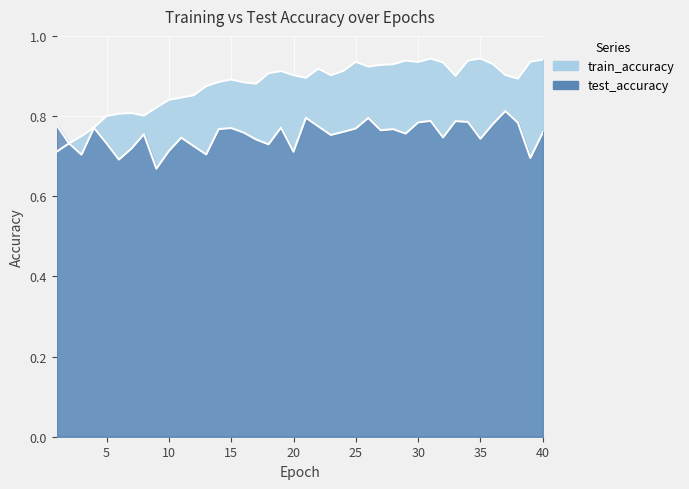

Where do train_accuracy and test_accuracy first cross each other?

1 and 2